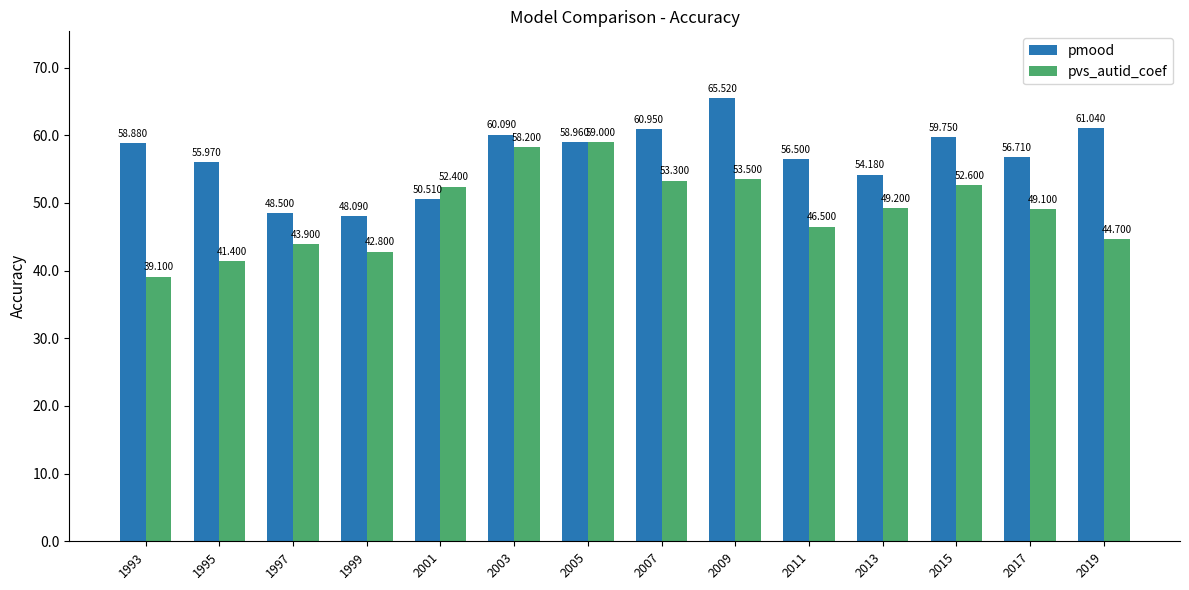

Which series has the largest range (max minus min)?

pvs_autid_coef